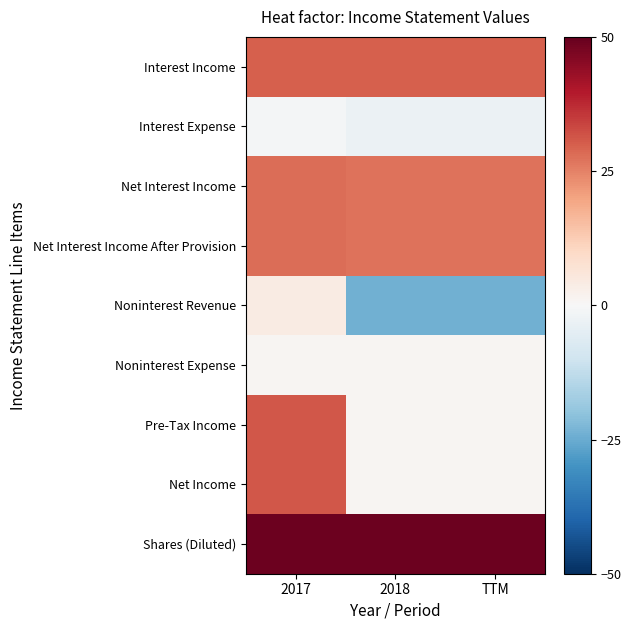

What is the difference between the highest and lowest values at 2018?

73